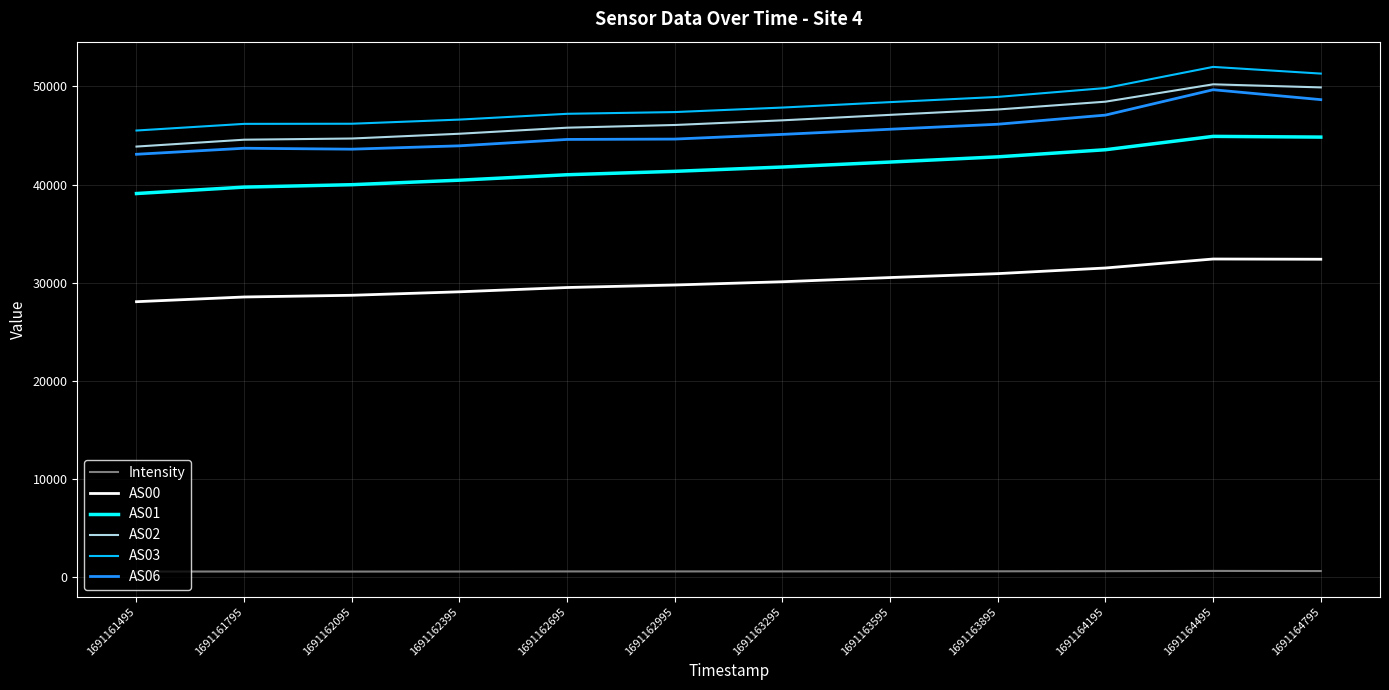

What is the highest value of the AS06 series?

49670.0